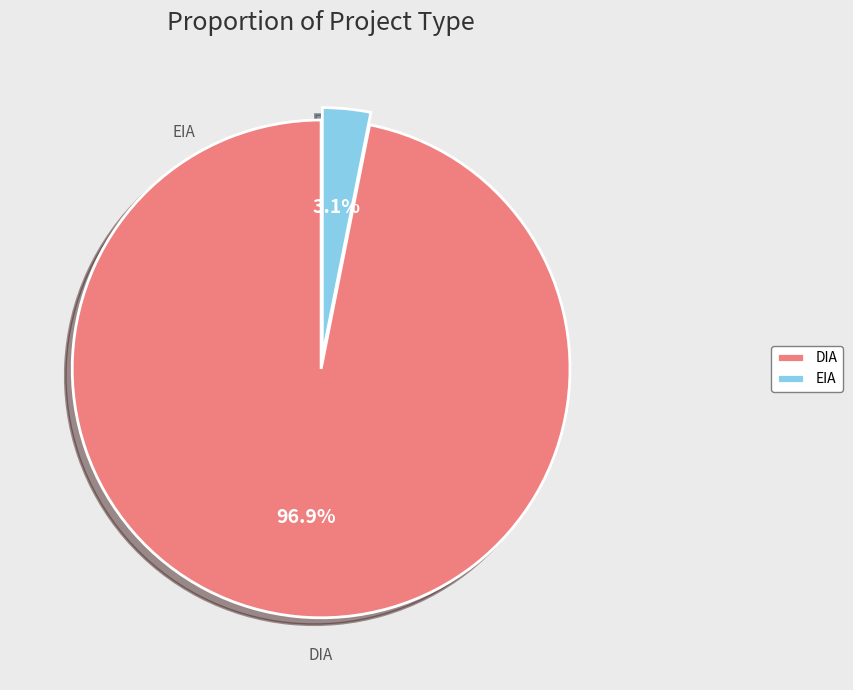

What percentage is the EIA slice, to the nearest percent?

3%